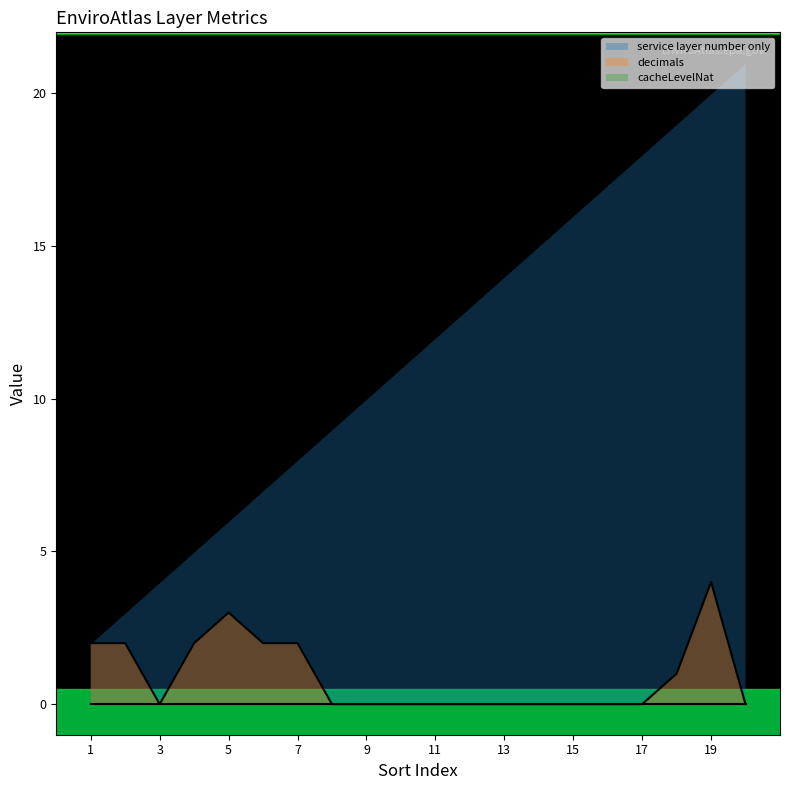

Is it true that service layer number only equals 9 at 8?

True